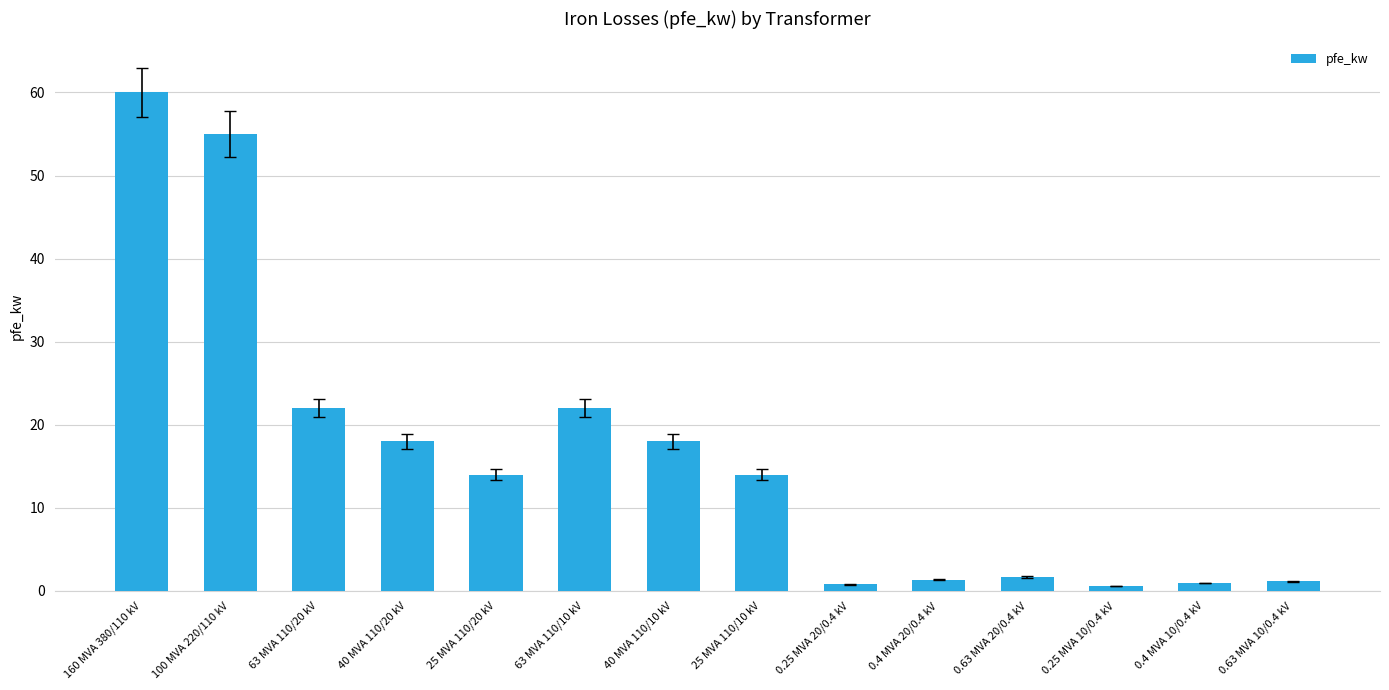

How many bars are there in total?

14